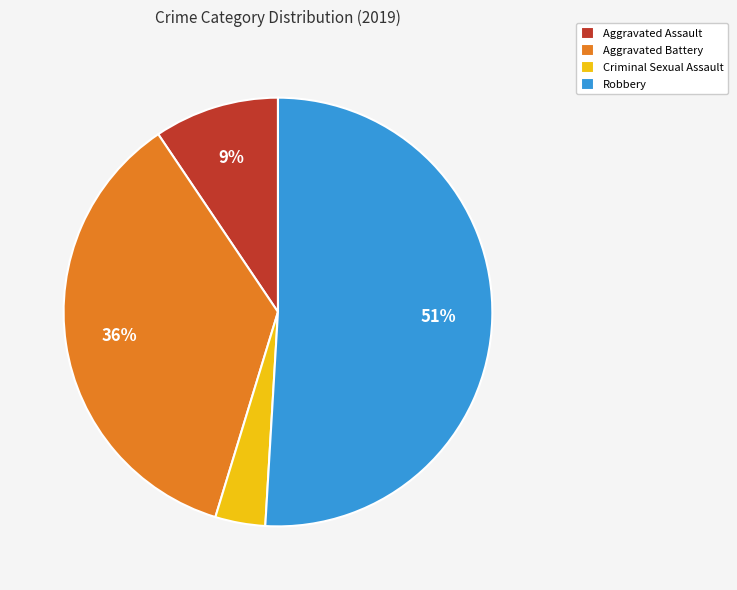

How many segments does this pie chart have?

4